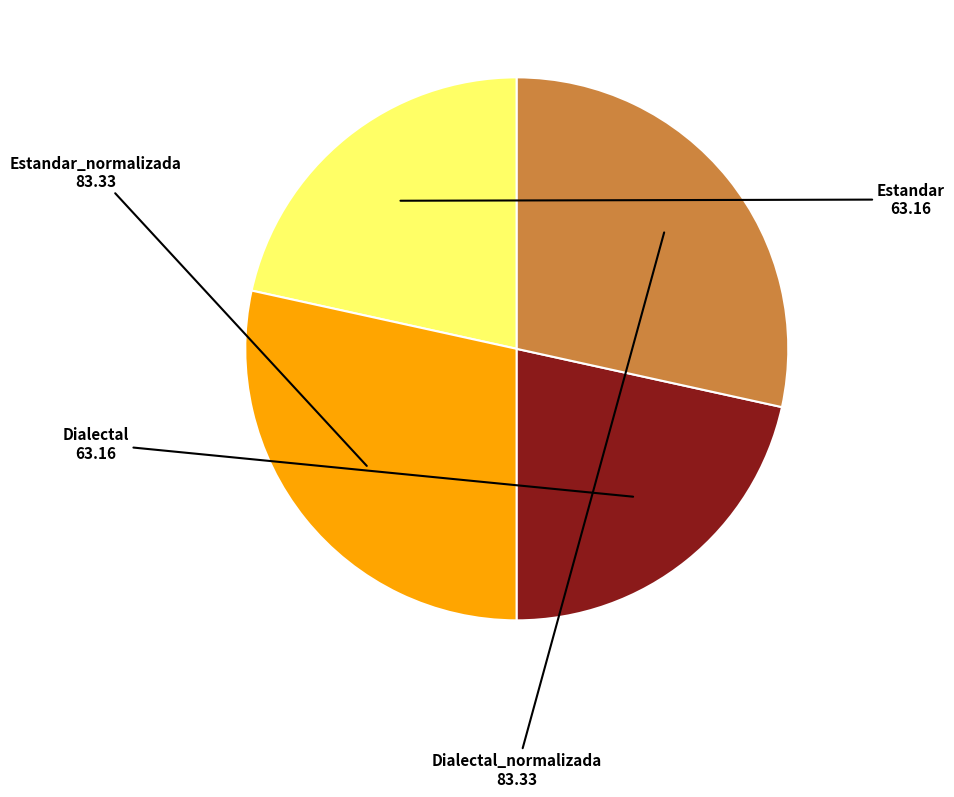

Approximately how many times larger is the value at Dialectal compared to Estandar_normalizada?

0.8